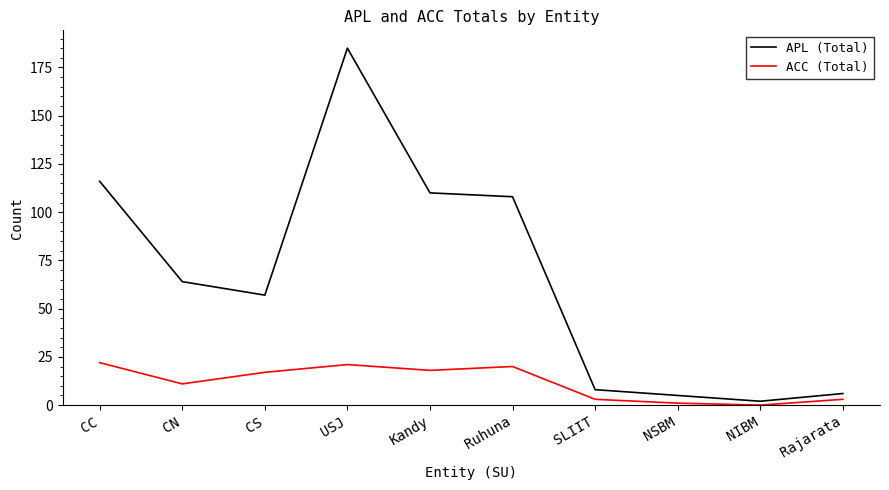

List the series in order of their overall mean, highest first.

APL (Total), ACC (Total)